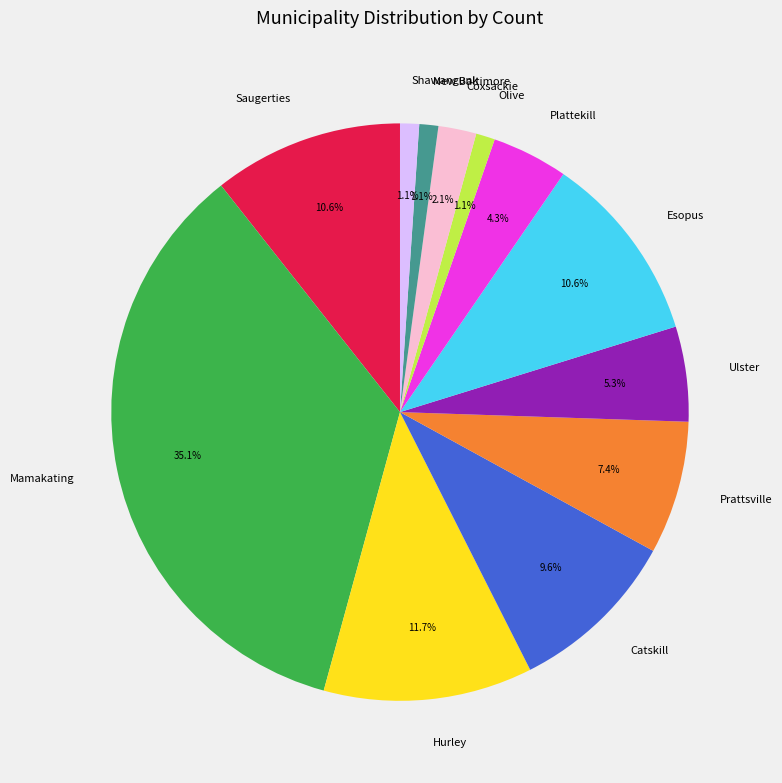

Which category has the biggest portion of the pie?

Mamakating